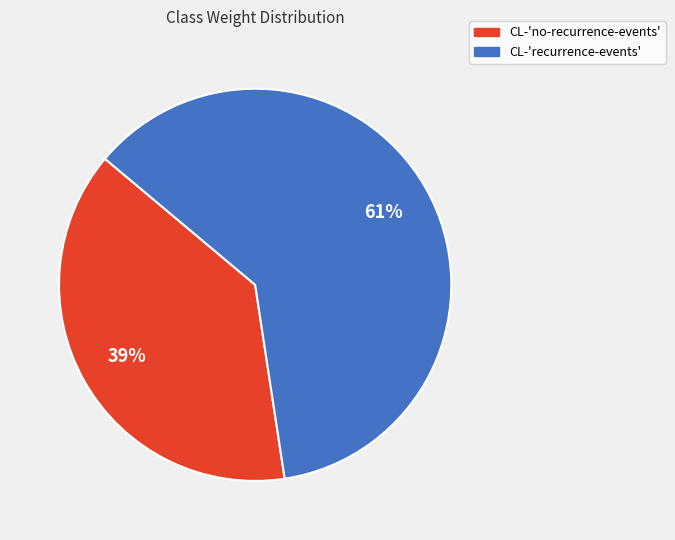

True or false: CL-'no-recurrence-events' accounts for 39% of the total.

True